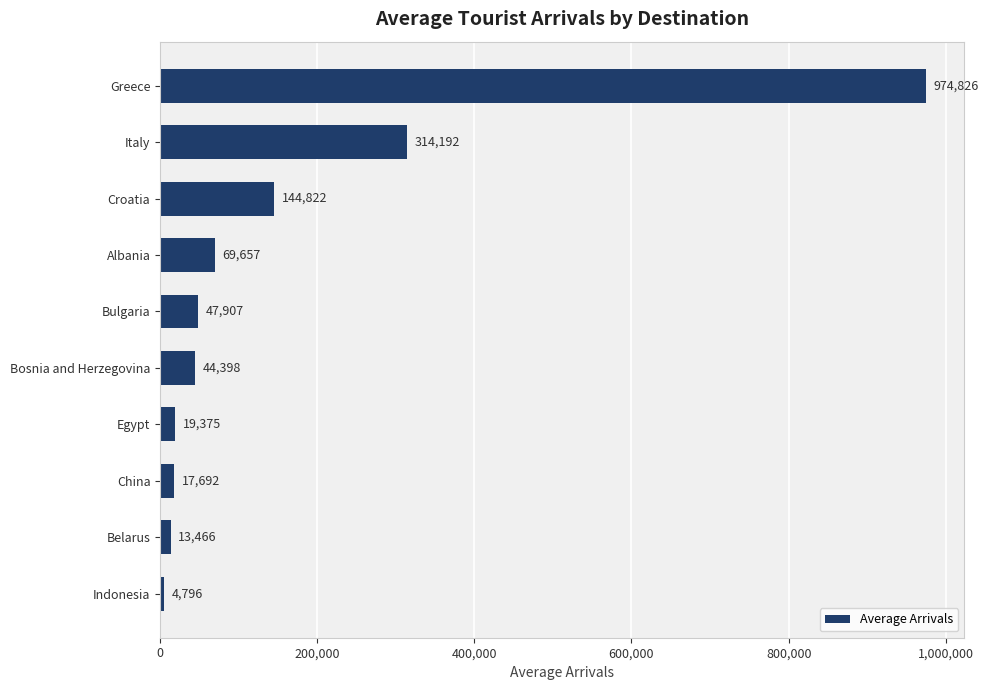

Which has a higher value, Greece or Bulgaria?

Greece